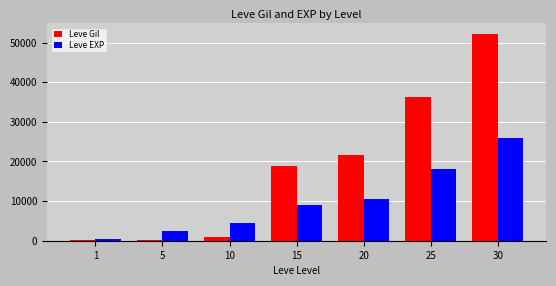

What is the difference between the Leve Gil values at 20 and 1?

21440